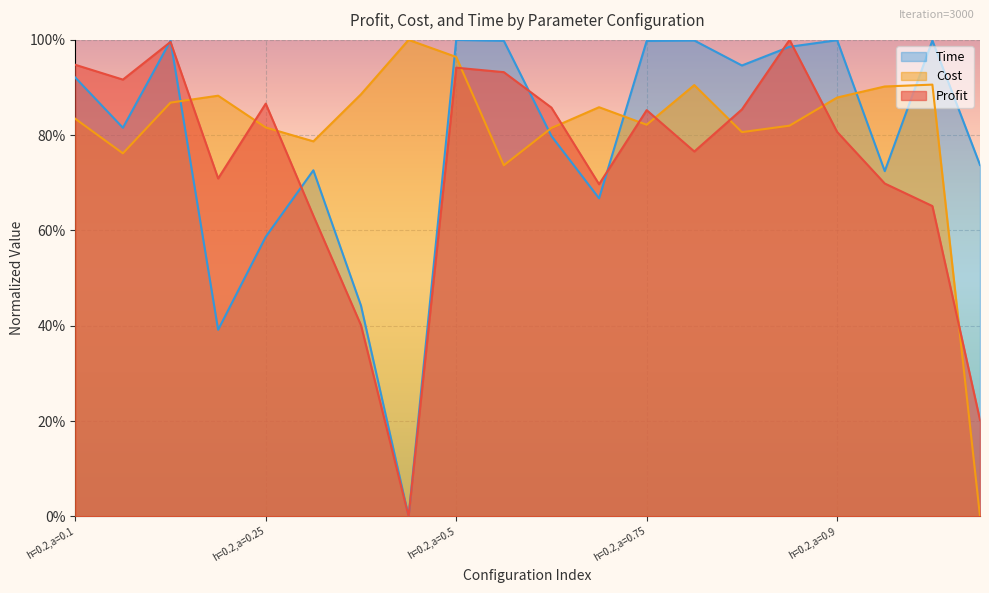

What is the maximum value for Time?

1.0